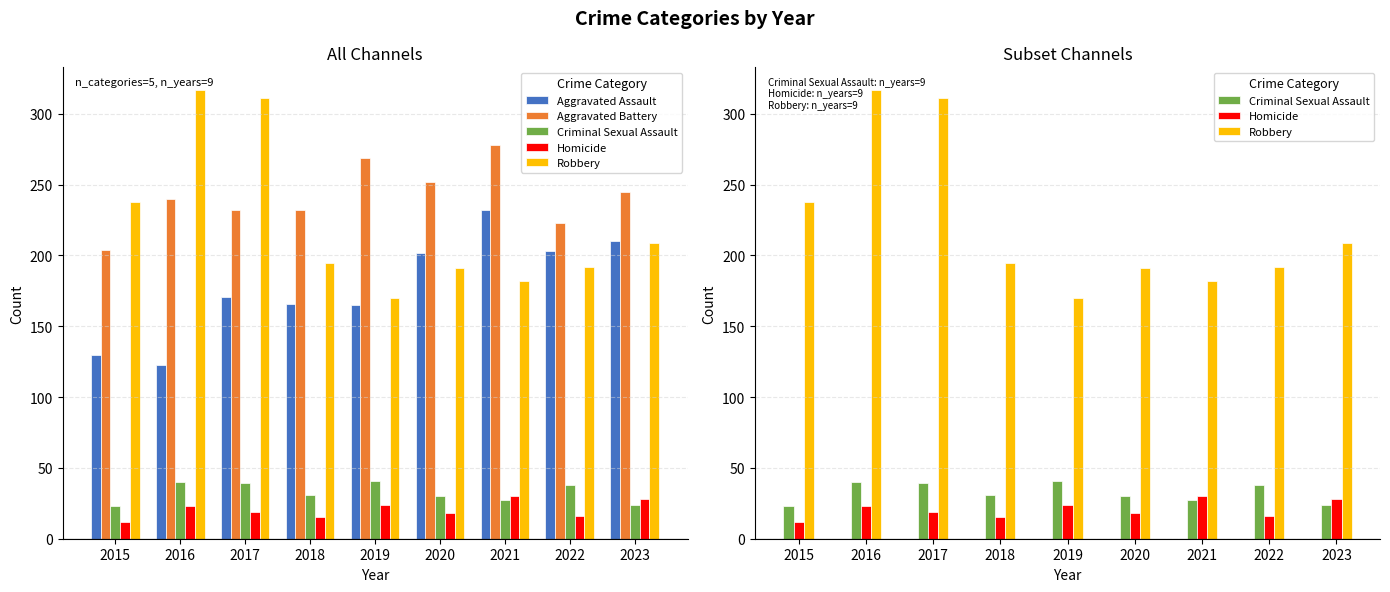

Reading left to right, what are all the values shown in this chart?

Aggravated Assault: 130	123	171	166	165	202	232	203	210
Aggravated Battery: 204	240	232	232	269	252	278	223	245
Criminal Sexual Assault: 23	40	39	31	41	30	27	38	24
Homicide: 12	23	19	15	24	18	30	16	28
Robbery: 238	317	311	195	170	191	182	192	209